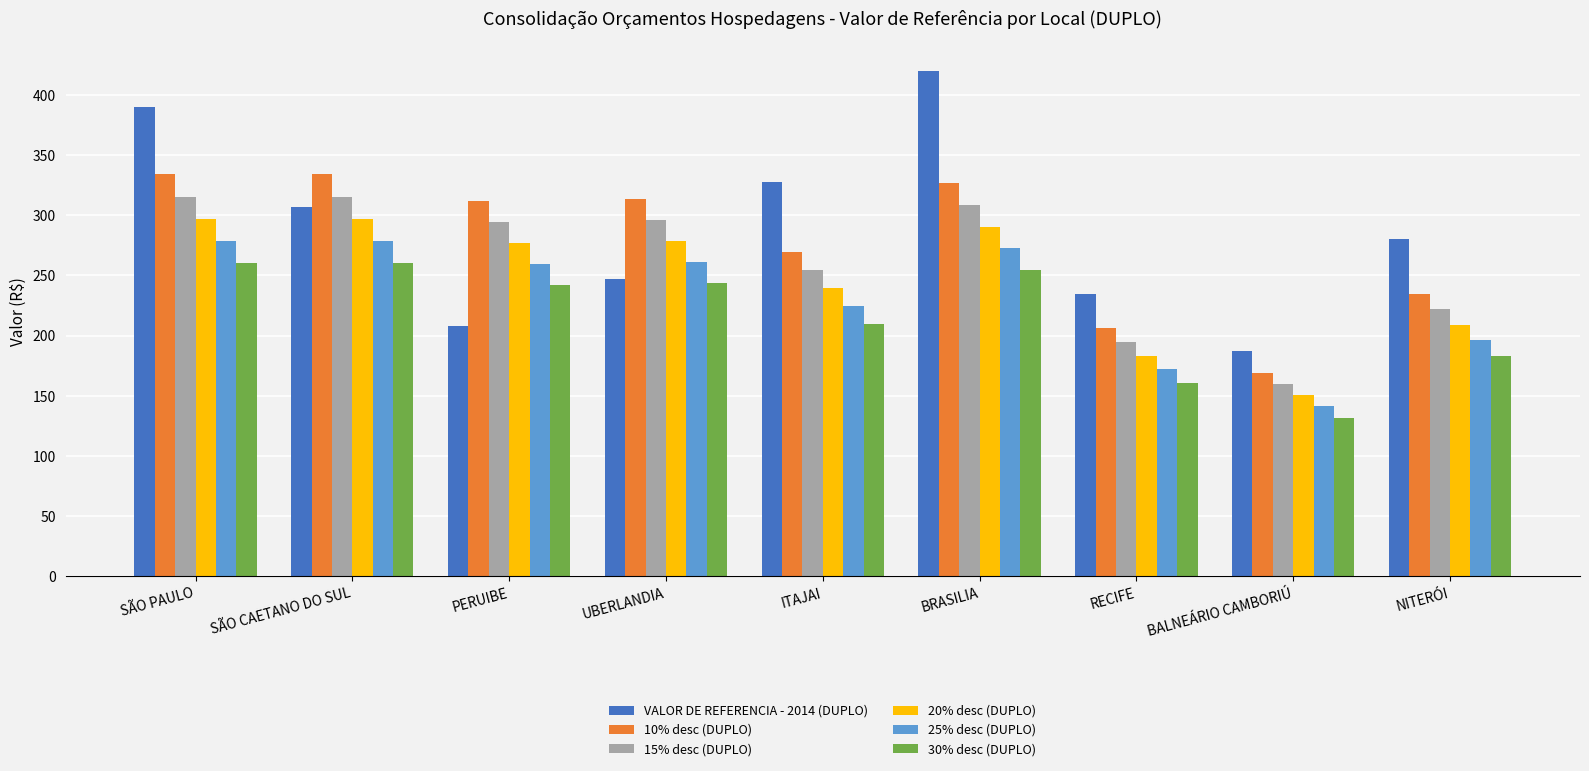

True or false: 15% desc (DUPLO) has a value of 114.1 at SÃO CAETANO DO SUL.

False